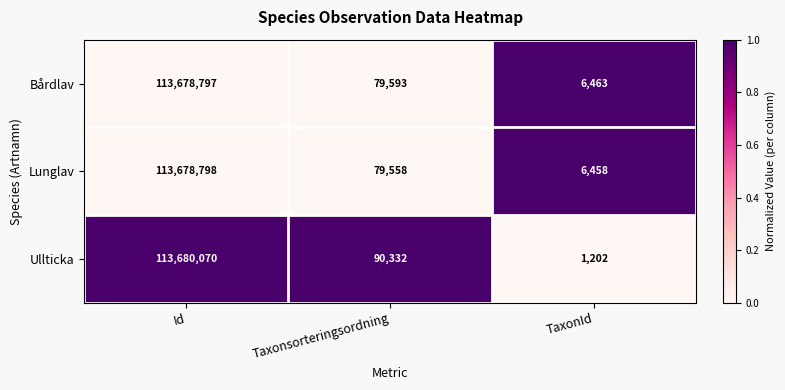

Between Id and TaxonId, which series saw the biggest shift?

Ullticka